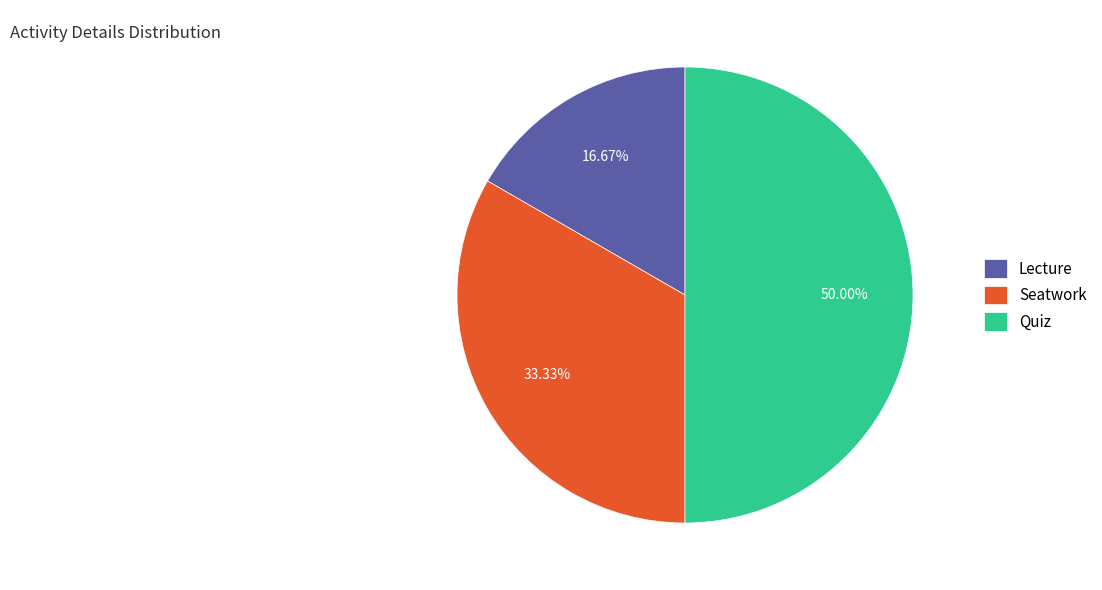

To the nearest percent, what is the difference between the largest and smallest slice percentages?

33%